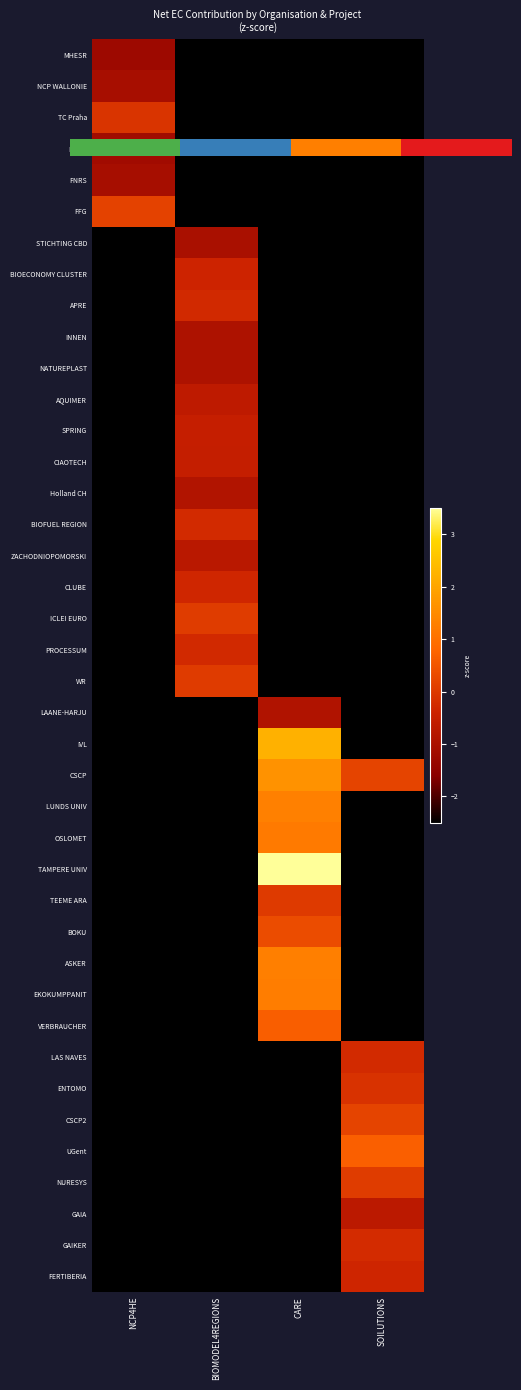

At which category is the sum across all series the highest?

CARE